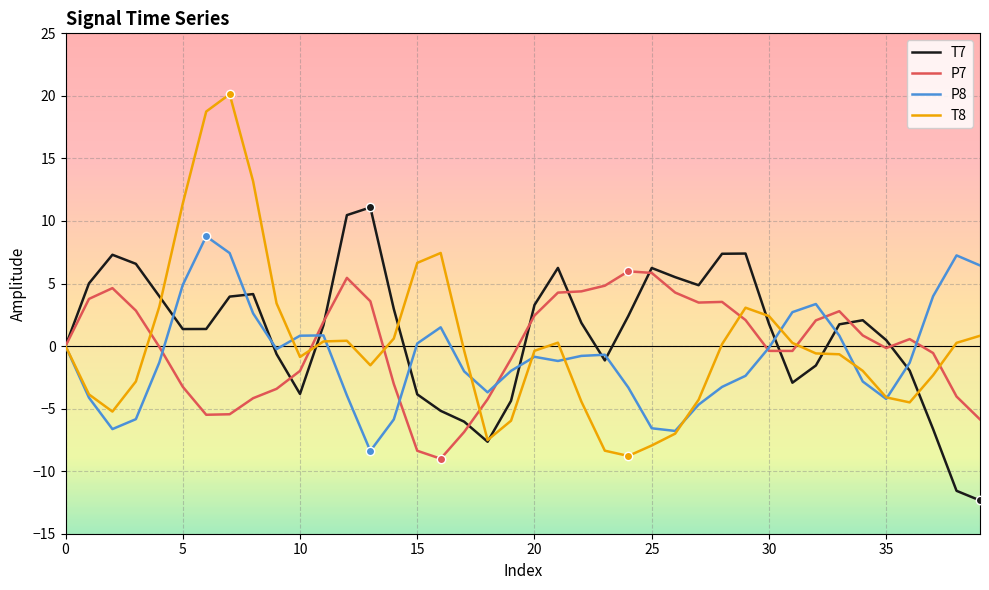

What is the minimum value for P7?

-9.0